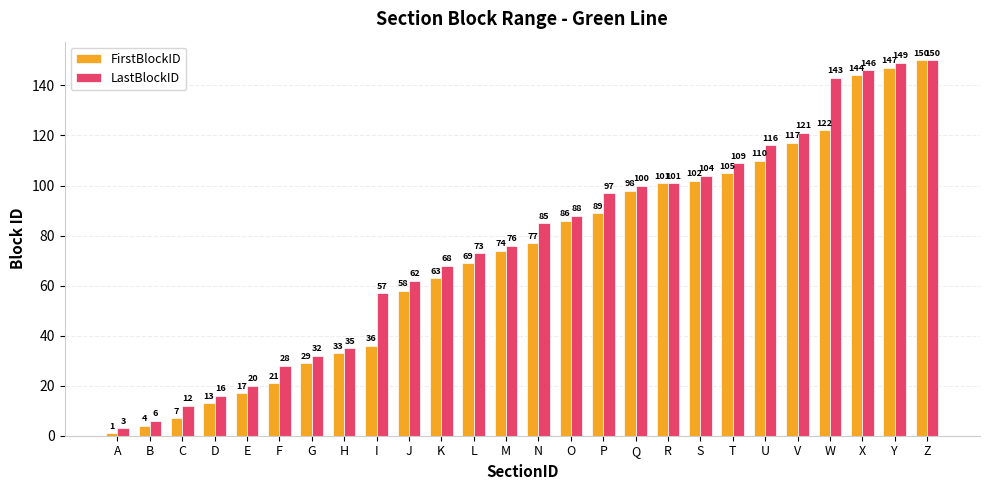

Is it true that FirstBlockID equals 98 at Q?

True